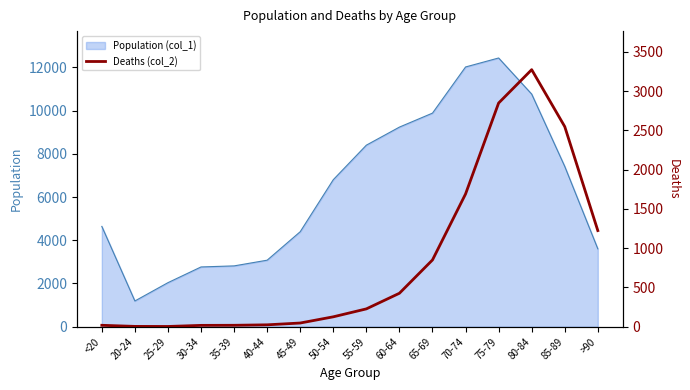

The value at <20 is 8. True or false?

False